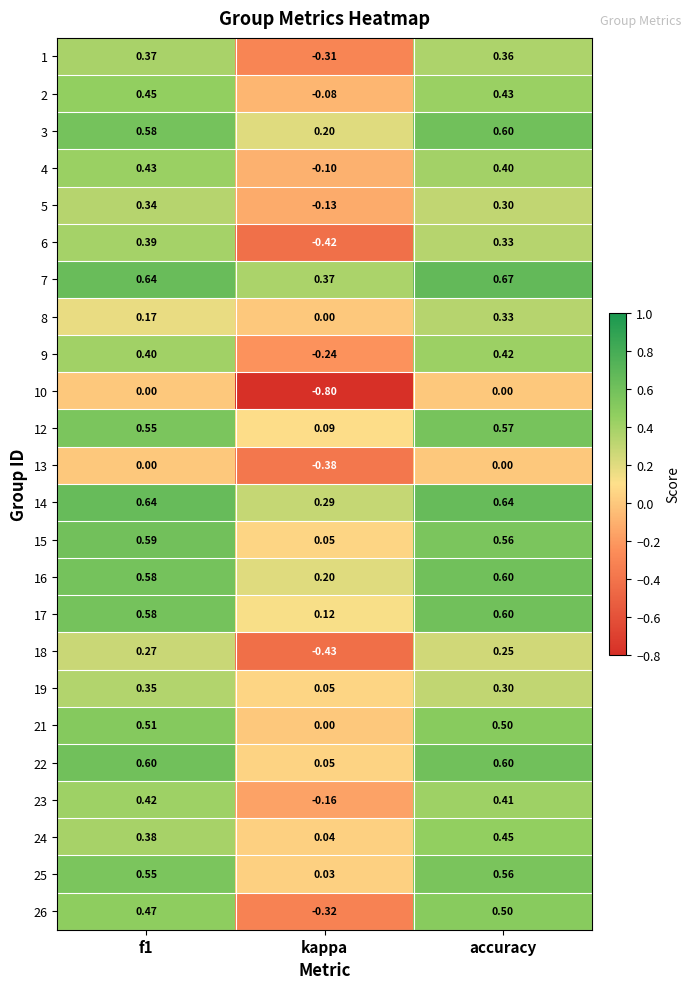

Which series has the largest total across all categories?

7